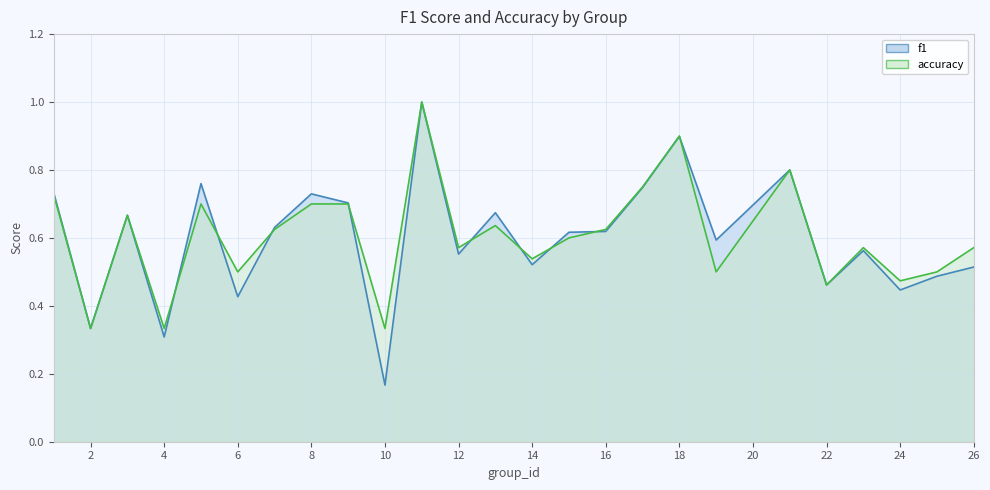

In f1, how many points are lower than both neighbors (excluding endpoints)?

9